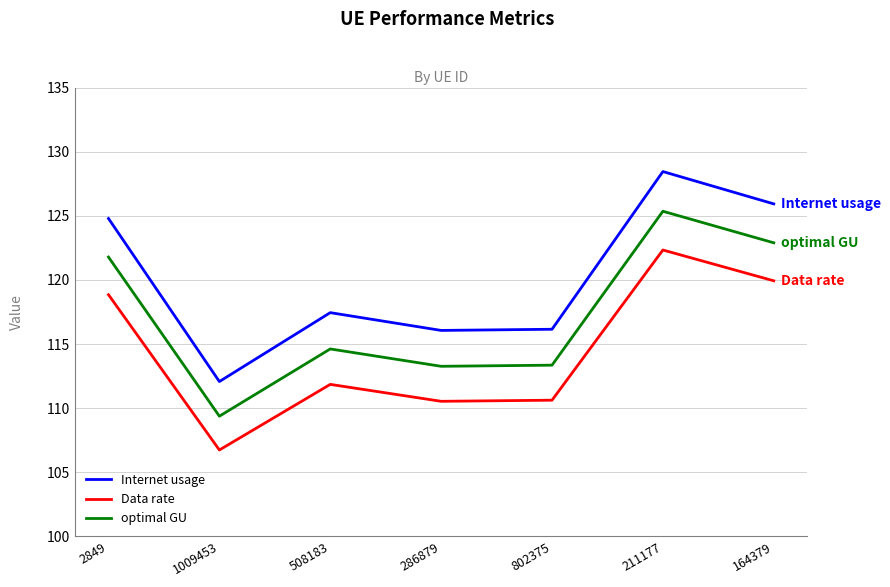

At 1009453, list the series in order from smallest to largest.

Data rate, optimal GU, Internet usage